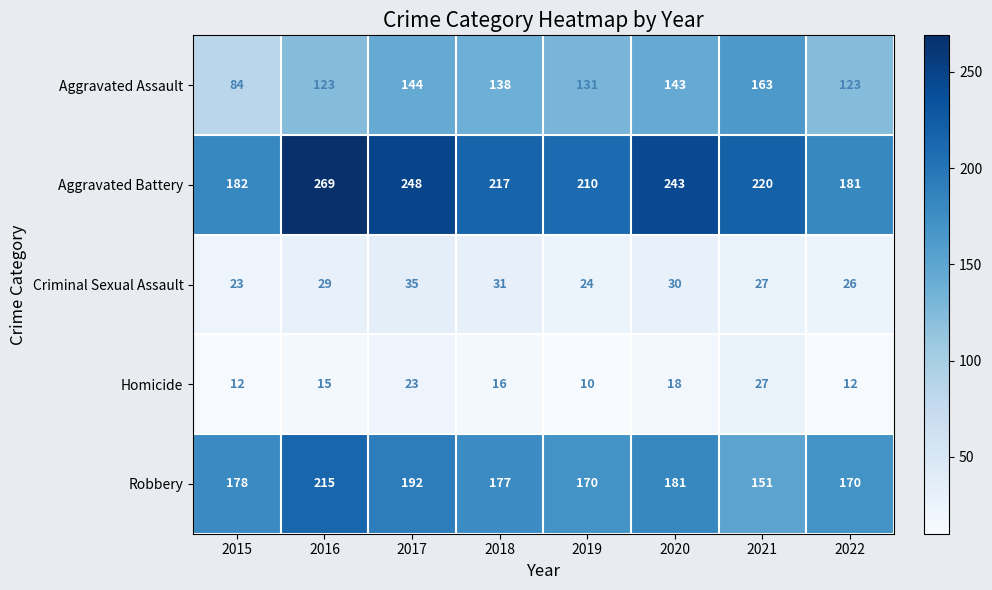

List the series in order of their peak value, lowest first.

Homicide, Criminal Sexual Assault, Aggravated Assault, Robbery, Aggravated Battery